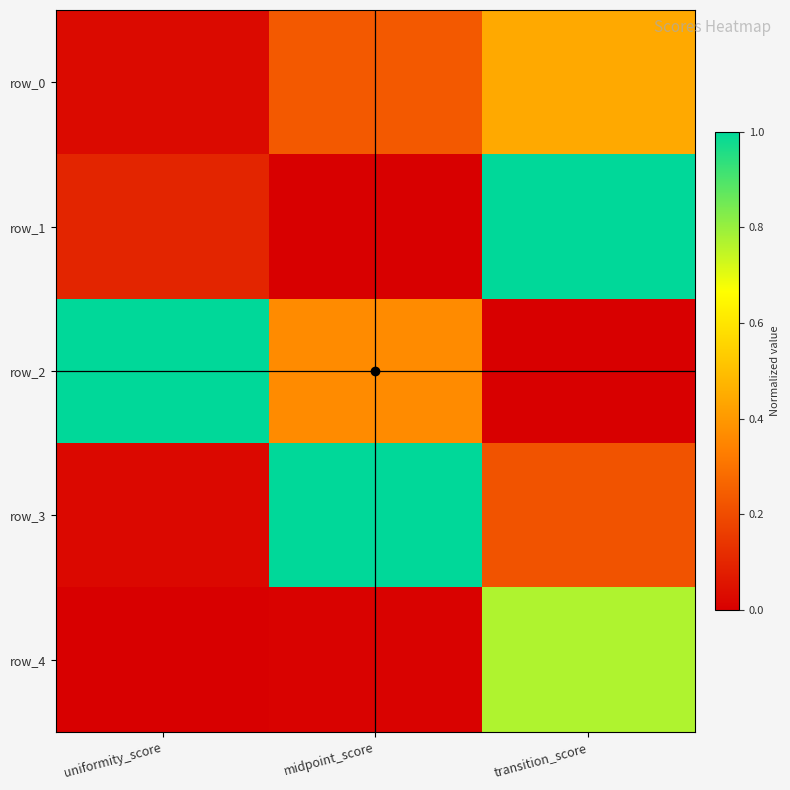

Which series has the widest spread of values?

row_1